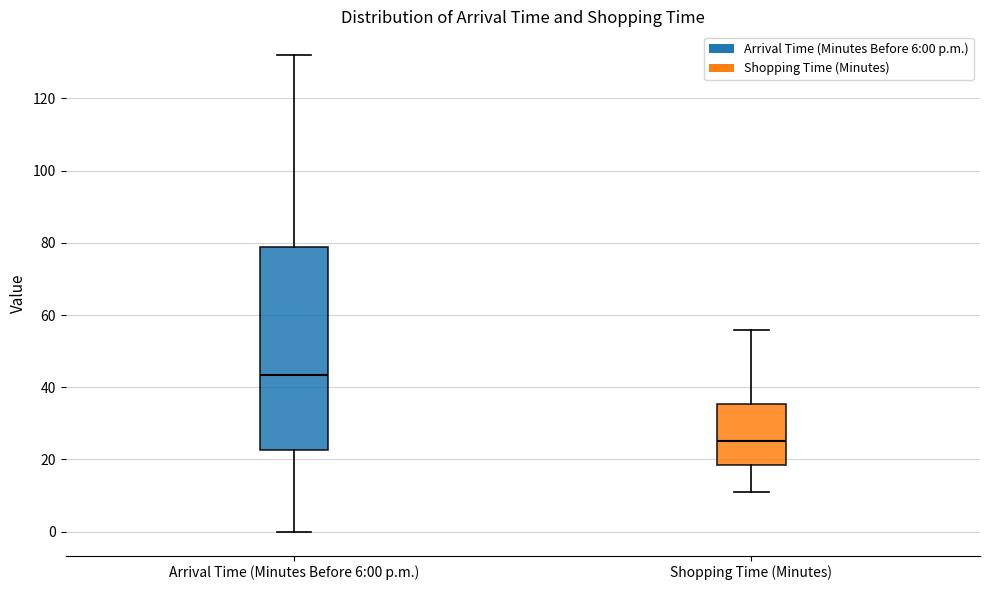

Reading left to right, read every box against the y-axis: the position of its median line, the range the box covers, and the ends of its whiskers. The values are not printed on the chart, so give them approximately, as read against the axis.

Arrival Time (Minutes Before 6:00 p.m.): median 44, box 22 to 78, whiskers 0 to 132
Shopping Time (Minutes): median 26, box 18 to 36, whiskers 12 to 56